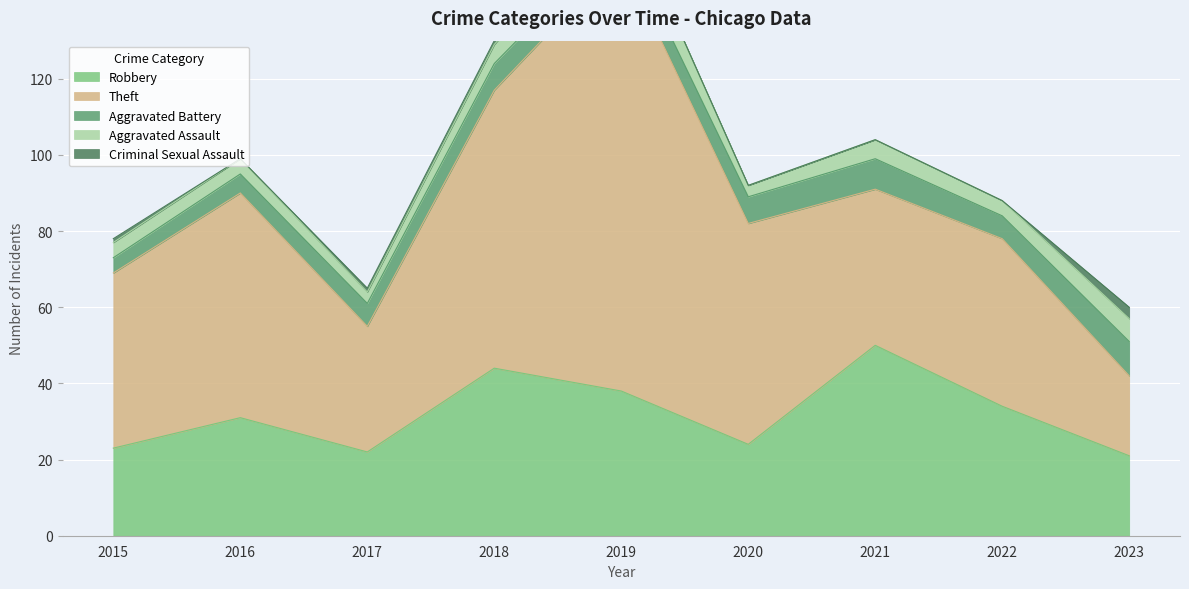

In Criminal Sexual Assault, how many points are lower than both neighbors (excluding endpoints)?

1